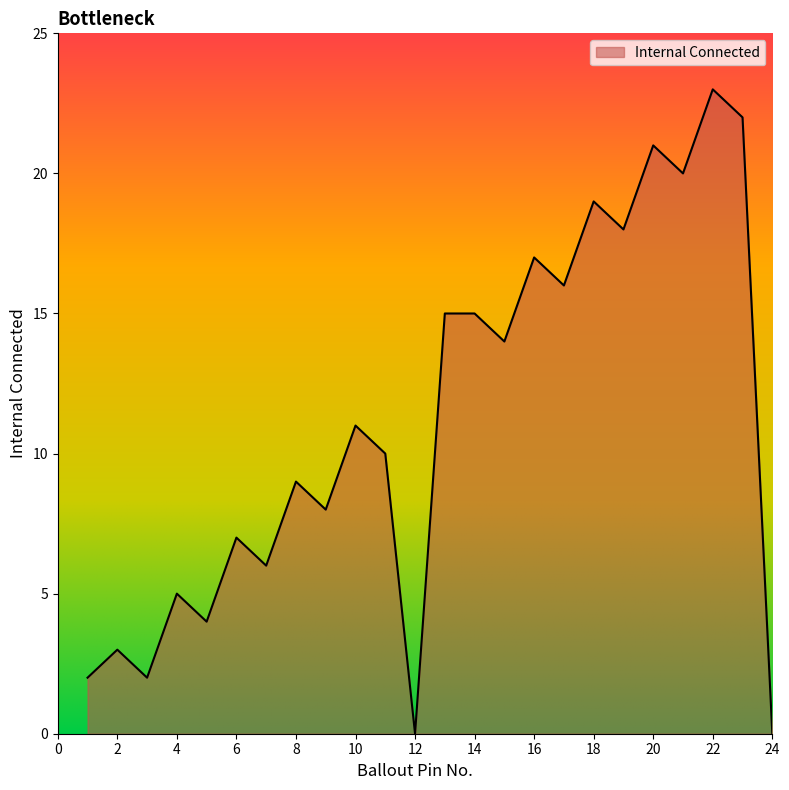

What is the difference between the maximum and minimum values?

23